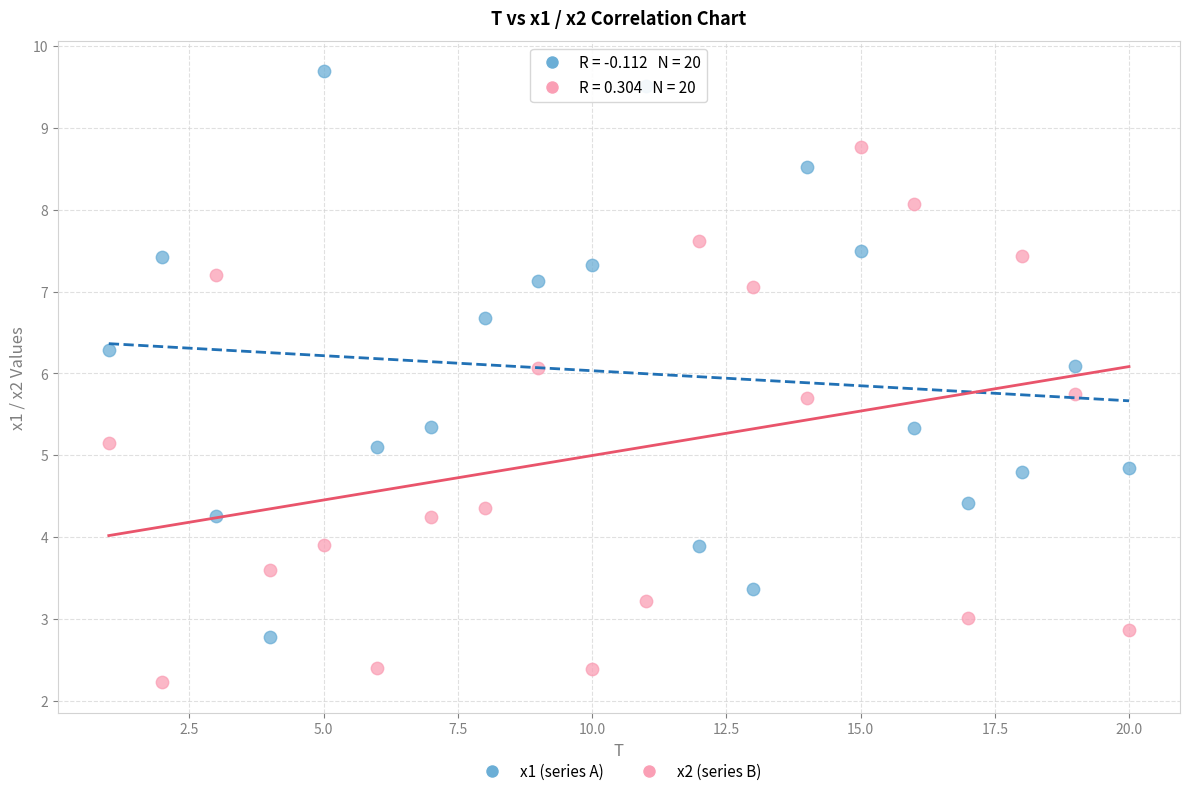

Which series reaches the maximum Y coordinate?

x1 (series A)